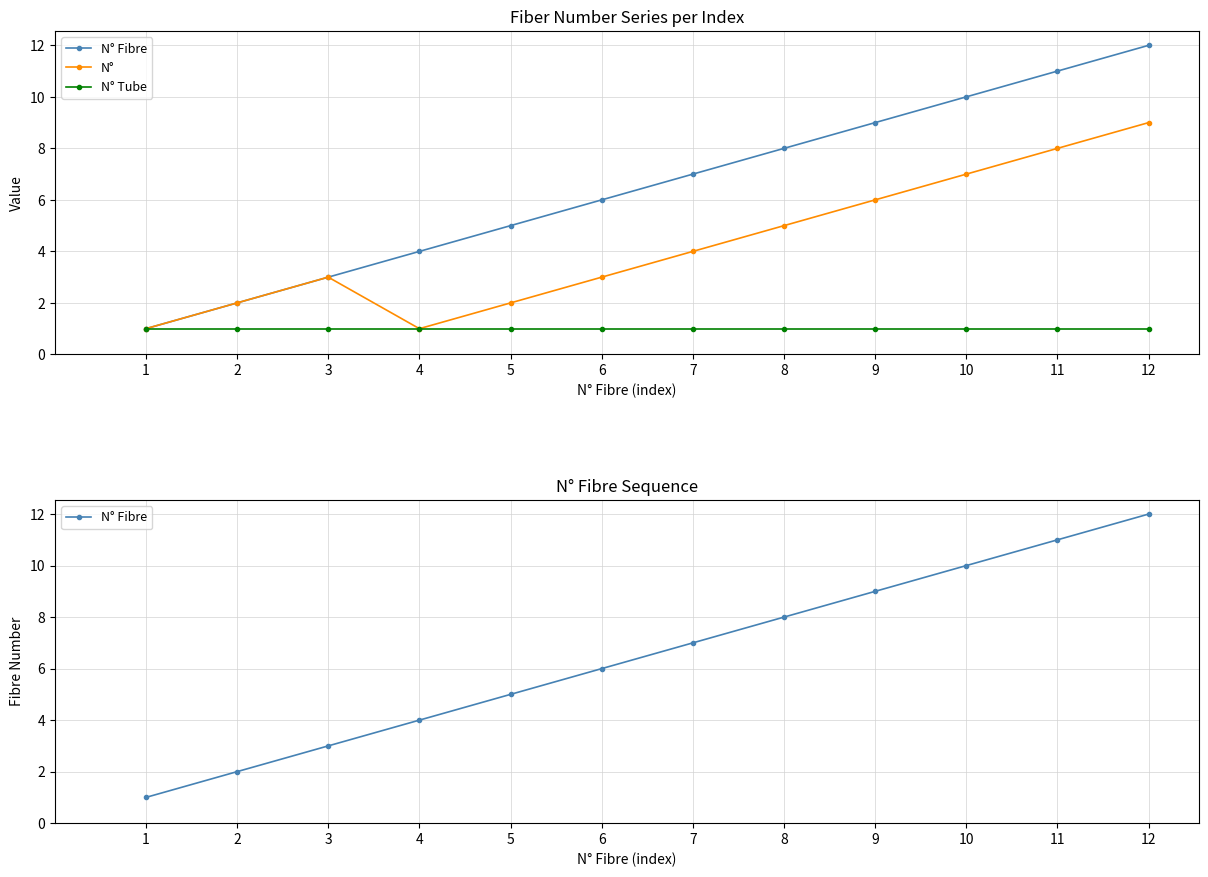

What value does the N° Fibre series have at 12?

12